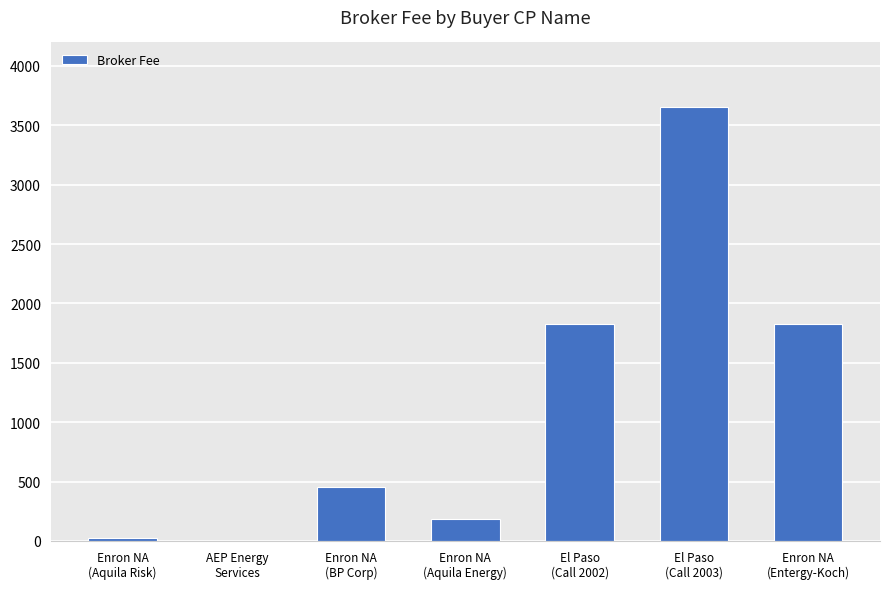

Which category has the highest value across all series?

El Paso
(Call 2003)